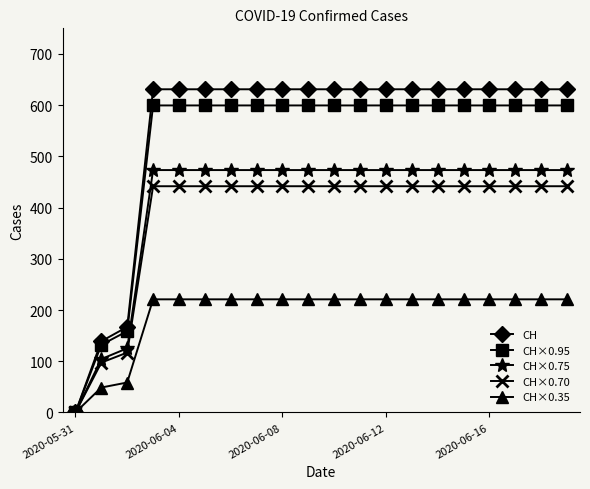

What is the value of the CH point at the 8th from the left?

631.0